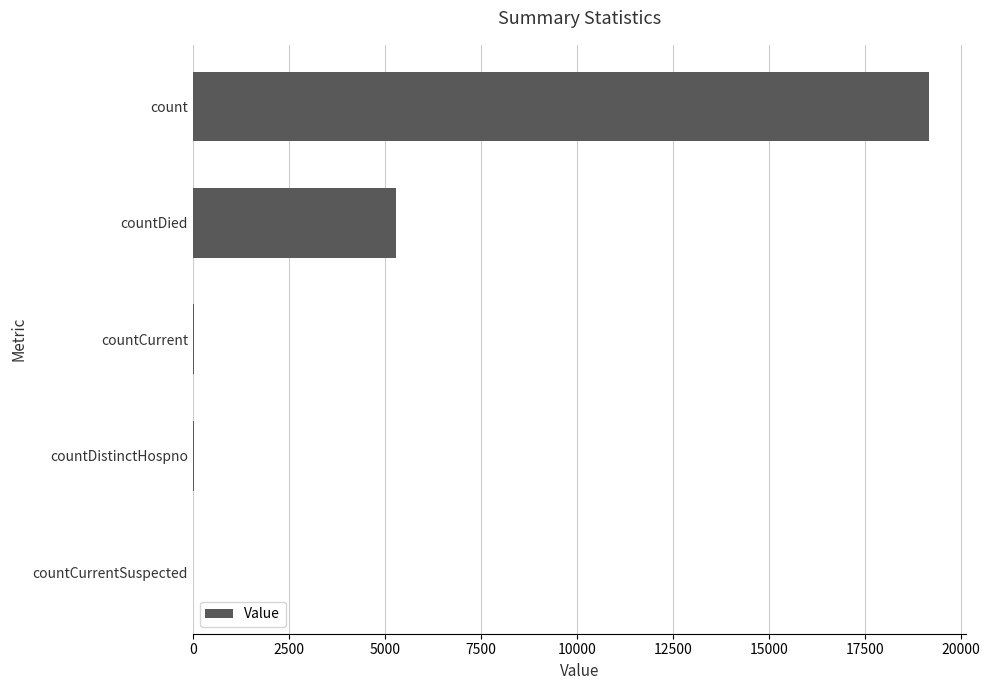

The chart shows a value of -6106 at countCurrentSuspected. True or false?

False